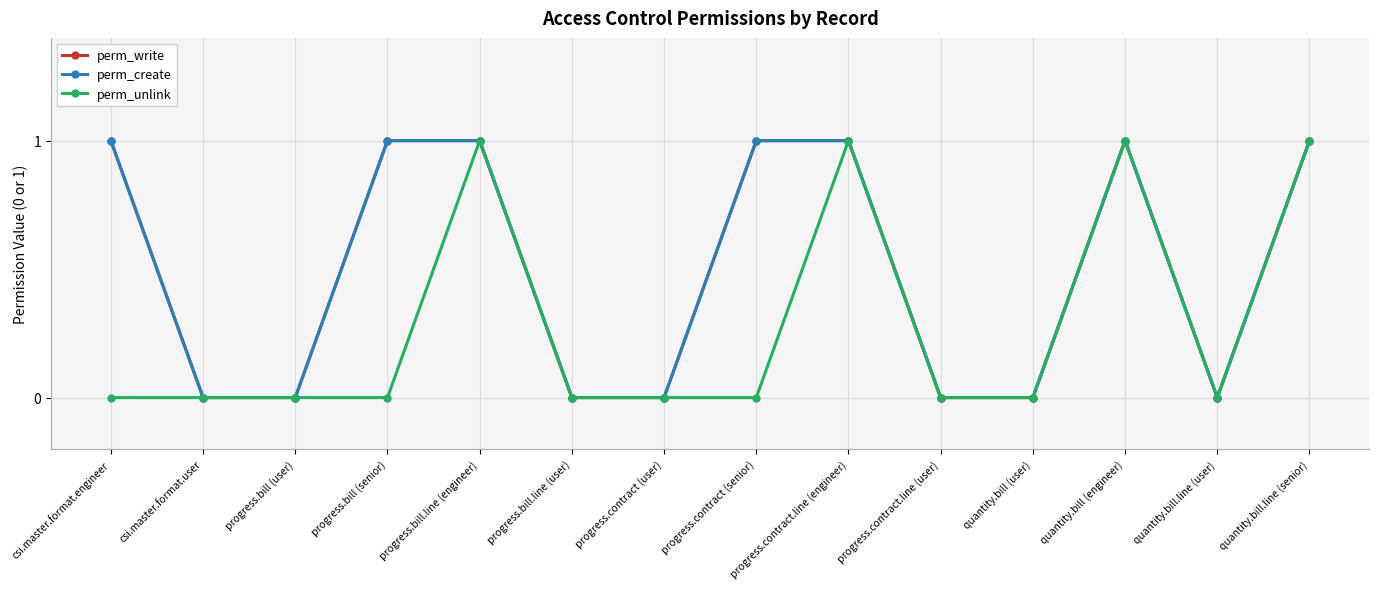

True or false: perm_create has more than 1 points higher than both neighbors.

False